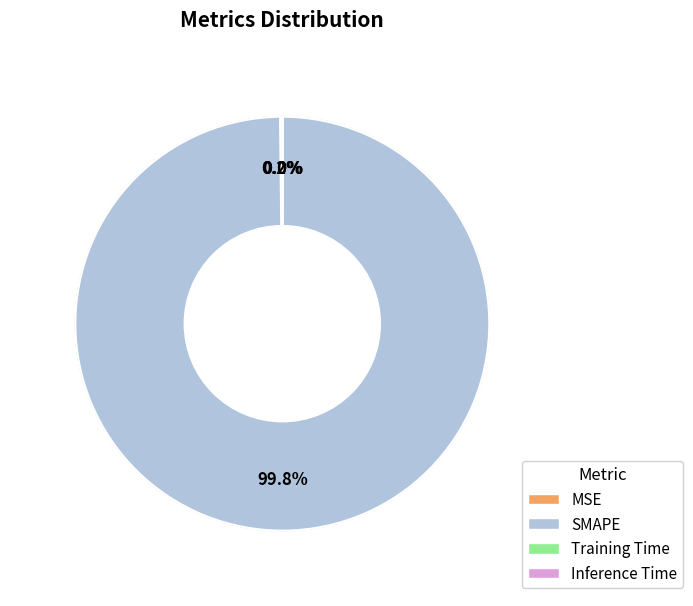

Is there a majority slice in this chart?

Yes